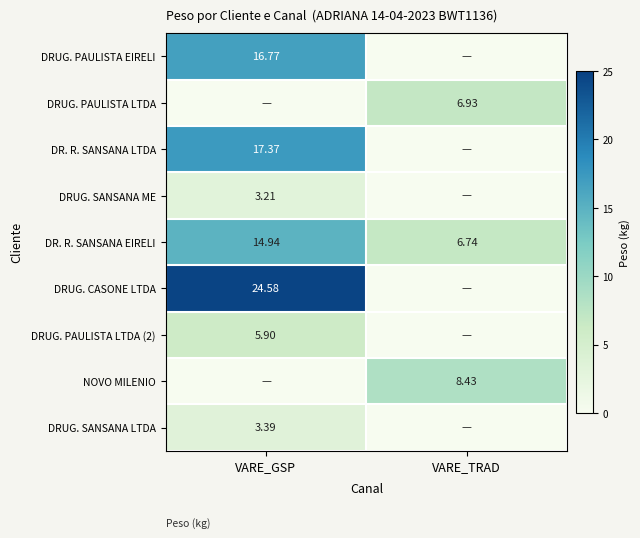

What is the total value across all series at VARE_GSP?

86.2